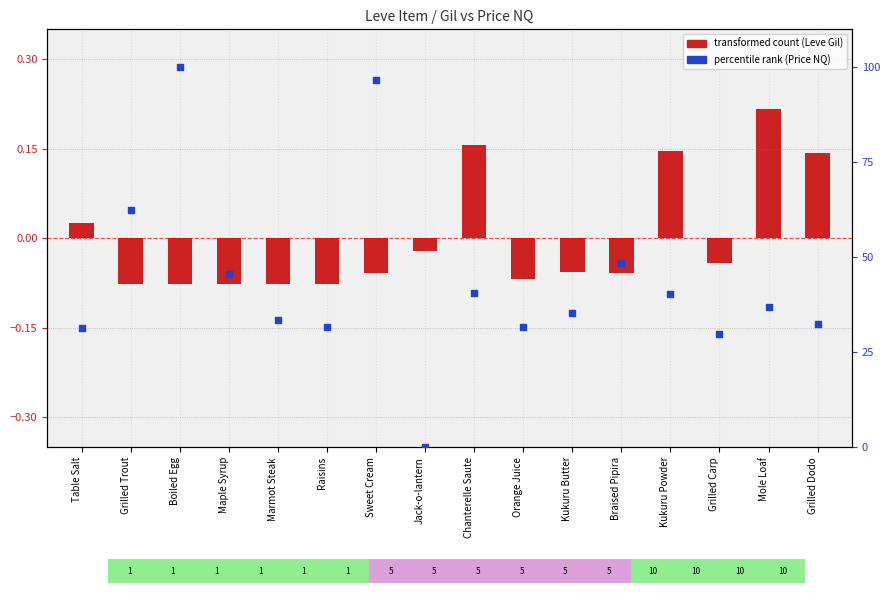

At how many categories does at least one series exceed 88?

2